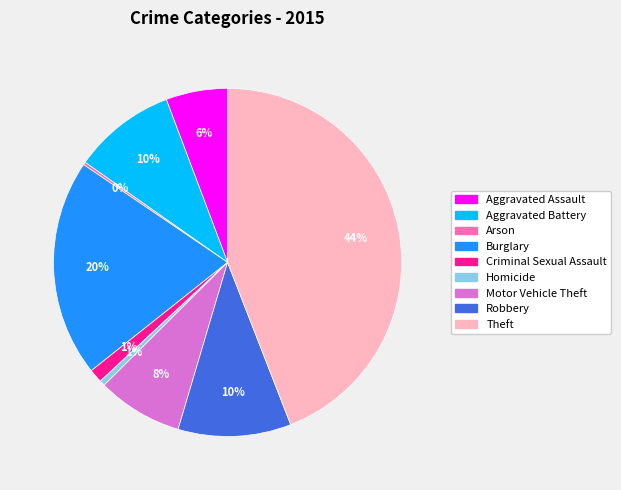

What percentage is the Aggravated Battery slice, to the nearest percent?

10%